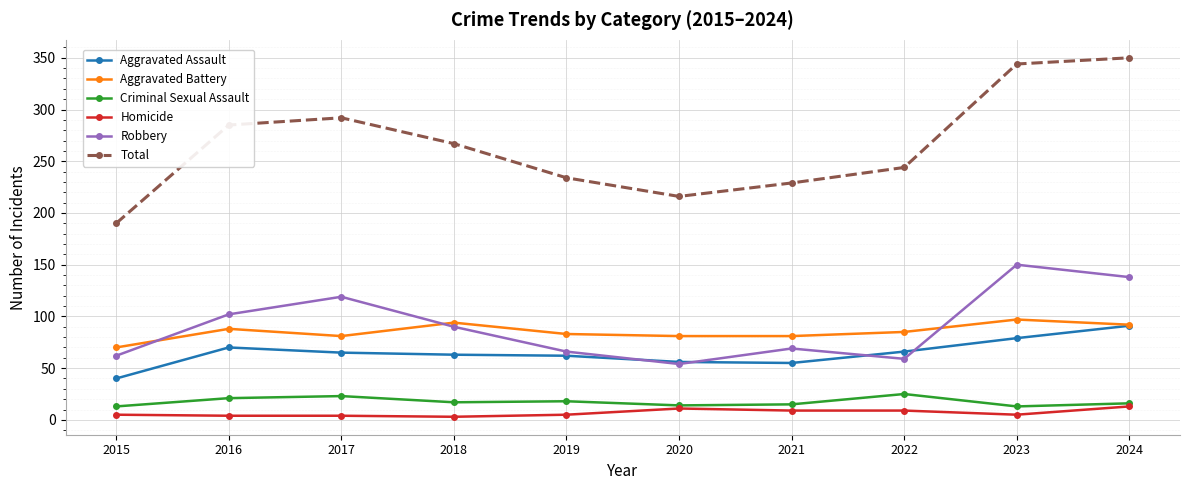

What is the sum of the Criminal Sexual Assault values at 2024 and 2017?

39